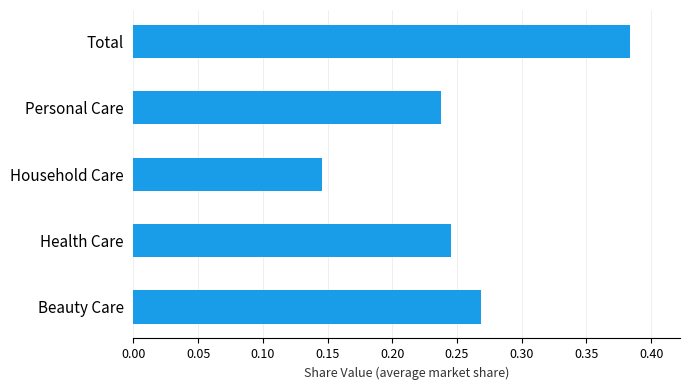

At which category does the chart reach its peak across all series?

Total